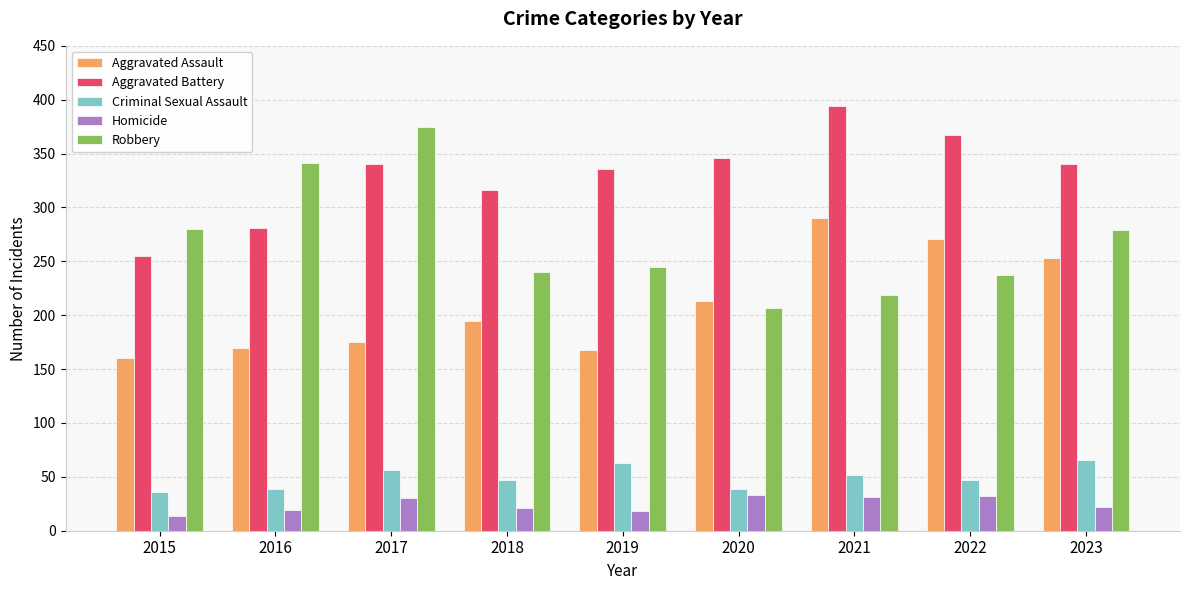

What is the total value across all series at 2019?

830